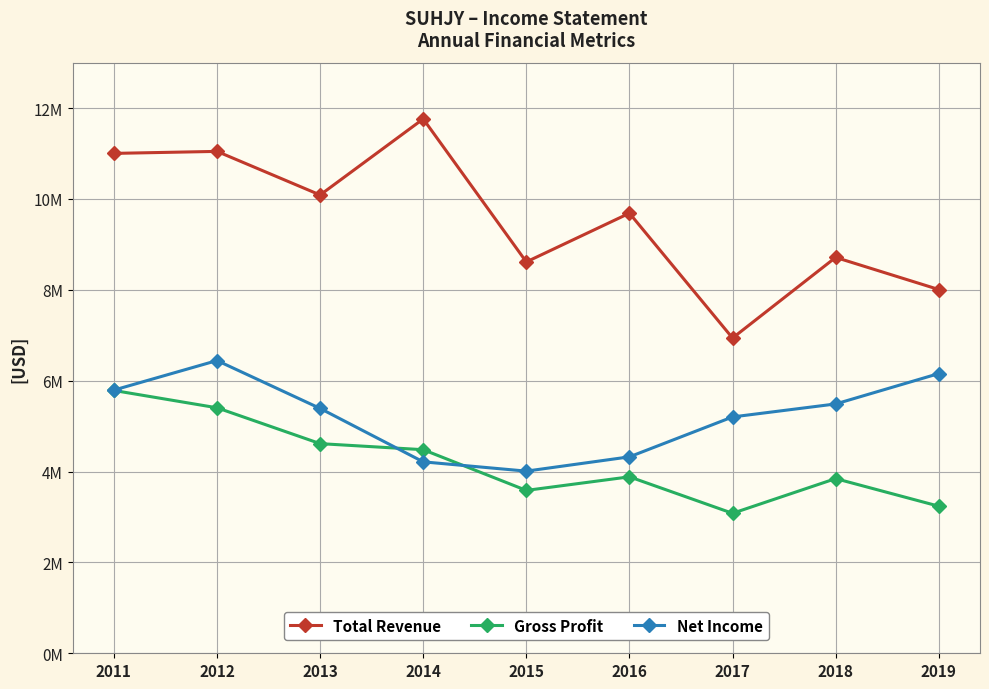

Rank the series by their maximum value, from lowest to highest.

Gross Profit, Net Income, Total Revenue